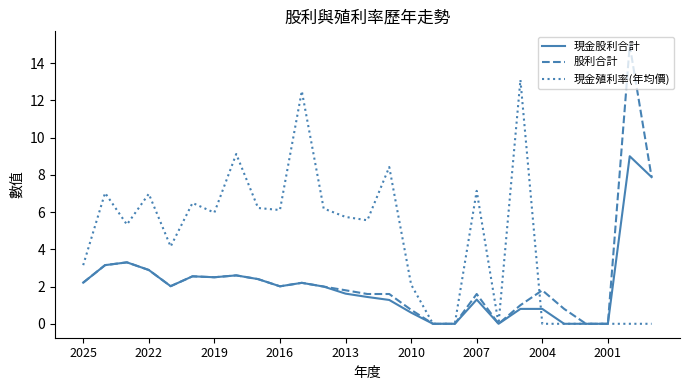

List the series in order of their peak value, lowest first.

現金股利合計, 現金殖利率(年均價), 股利合計